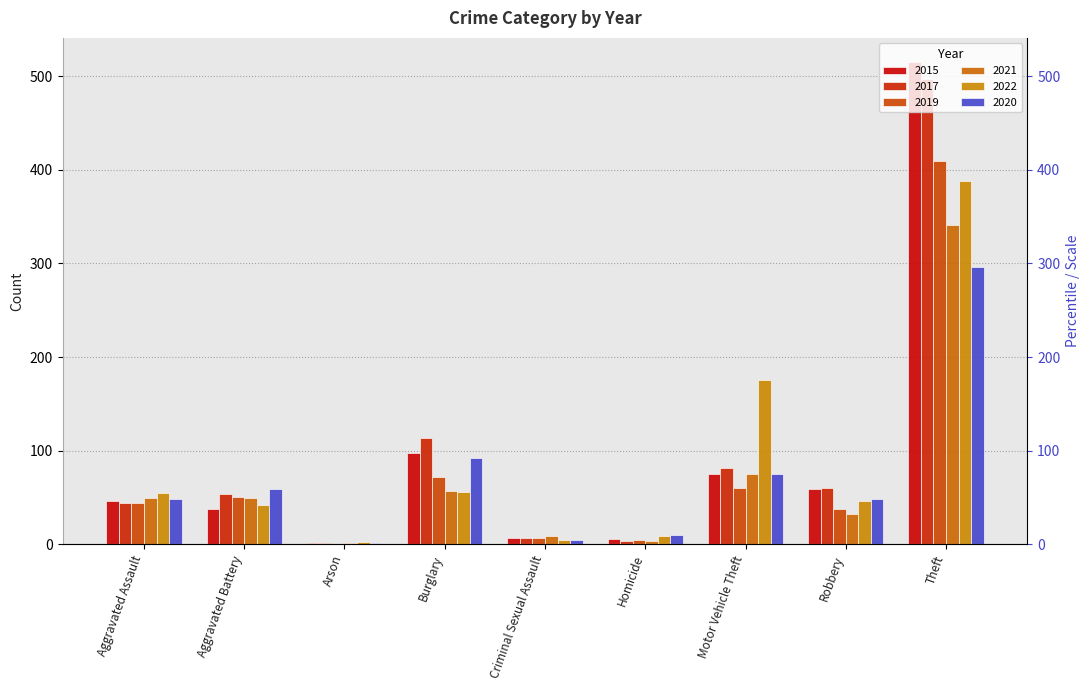

What position from the right is Arson?

7